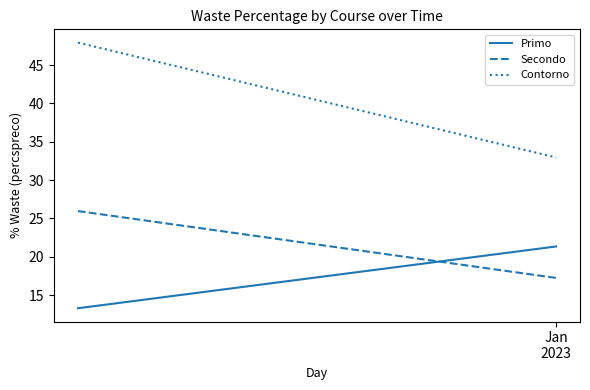

Which series has the widest spread of values?

Contorno